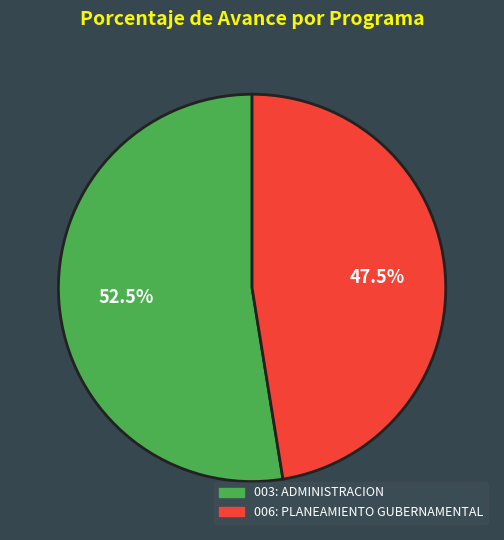

What is the smallest slice in the pie chart?

006: PLANEAMIENTO GUBERNAMENTAL